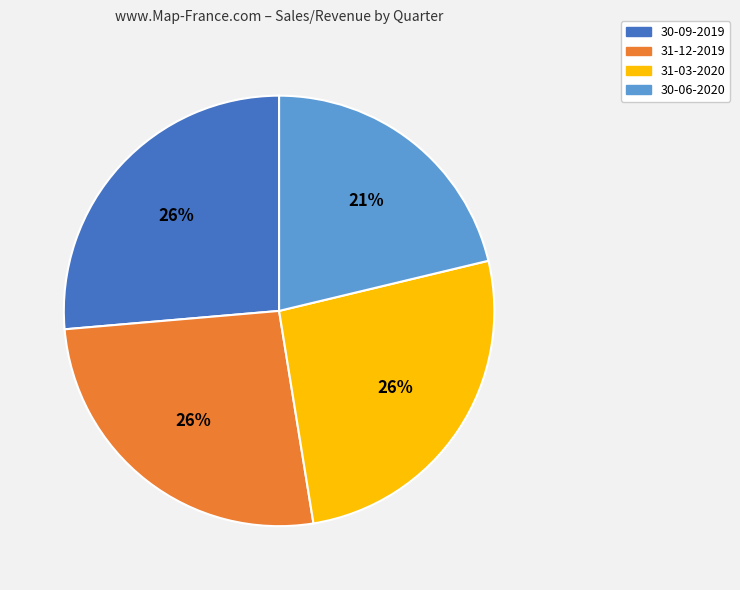

What is the smallest slice in the pie chart?

30-06-2020